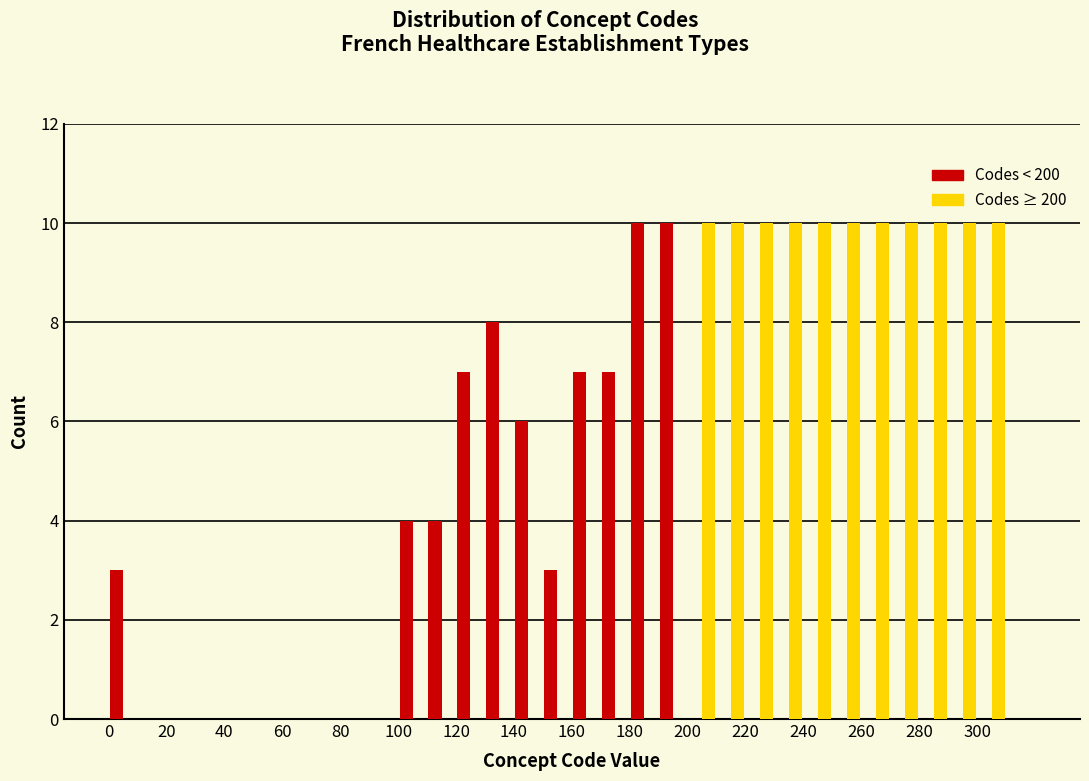

Reading left to right, transcribe this chart: for each range on the x-axis, give the height of each series' bar. The values are not printed on the chart, so give them approximately, as read against the axis.

0 to 10: Codes < 200=3	Codes ≥ 200=0
10 to 20: Codes < 200=0	Codes ≥ 200=0
20 to 30: Codes < 200=0	Codes ≥ 200=0
30 to 40: Codes < 200=0	Codes ≥ 200=0
40 to 50: Codes < 200=0	Codes ≥ 200=0
50 to 60: Codes < 200=0	Codes ≥ 200=0
60 to 70: Codes < 200=0	Codes ≥ 200=0
70 to 80: Codes < 200=0	Codes ≥ 200=0
80 to 90: Codes < 200=0	Codes ≥ 200=0
90 to 100: Codes < 200=0	Codes ≥ 200=0
100 to 110: Codes < 200=4	Codes ≥ 200=0
110 to 120: Codes < 200=4	Codes ≥ 200=0
120 to 130: Codes < 200=7	Codes ≥ 200=0
130 to 140: Codes < 200=8	Codes ≥ 200=0
140 to 150: Codes < 200=6	Codes ≥ 200=0
150 to 160: Codes < 200=3	Codes ≥ 200=0
160 to 170: Codes < 200=7	Codes ≥ 200=0
170 to 180: Codes < 200=7	Codes ≥ 200=0
180 to 190: Codes < 200=10	Codes ≥ 200=0
190 to 200: Codes < 200=10	Codes ≥ 200=0
200 to 210: Codes < 200=0	Codes ≥ 200=10
210 to 220: Codes < 200=0	Codes ≥ 200=10
220 to 230: Codes < 200=0	Codes ≥ 200=10
230 to 240: Codes < 200=0	Codes ≥ 200=10
240 to 250: Codes < 200=0	Codes ≥ 200=10
250 to 260: Codes < 200=0	Codes ≥ 200=10
260 to 270: Codes < 200=0	Codes ≥ 200=10
270 to 280: Codes < 200=0	Codes ≥ 200=10
280 to 290: Codes < 200=0	Codes ≥ 200=10
290 to 300: Codes < 200=0	Codes ≥ 200=10
300 to 310: Codes < 200=0	Codes ≥ 200=10
310 to 320: Codes < 200=0	Codes ≥ 200=0